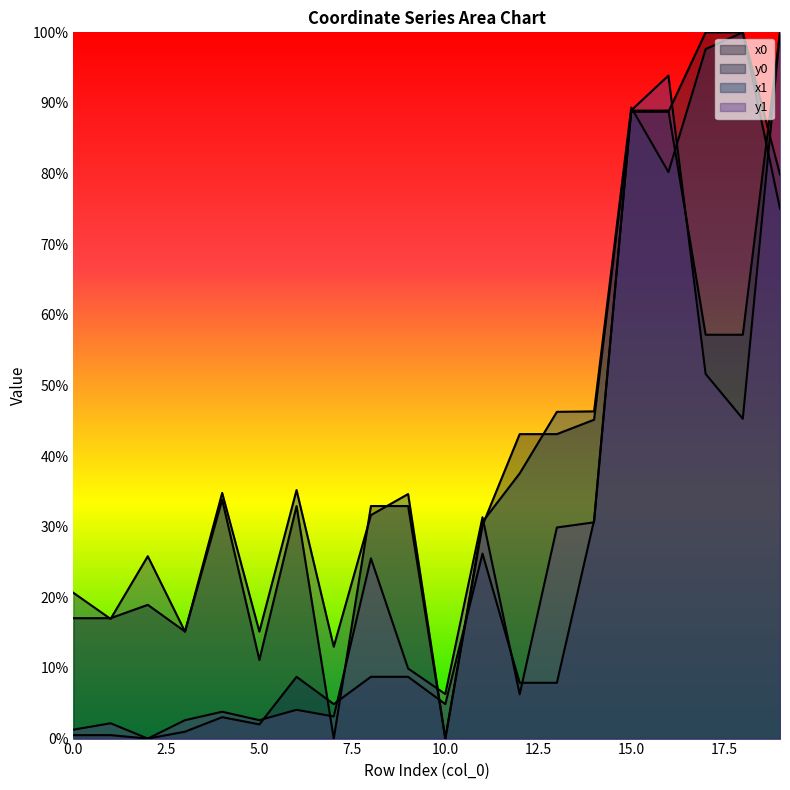

How many values in x0 are above zero?

18